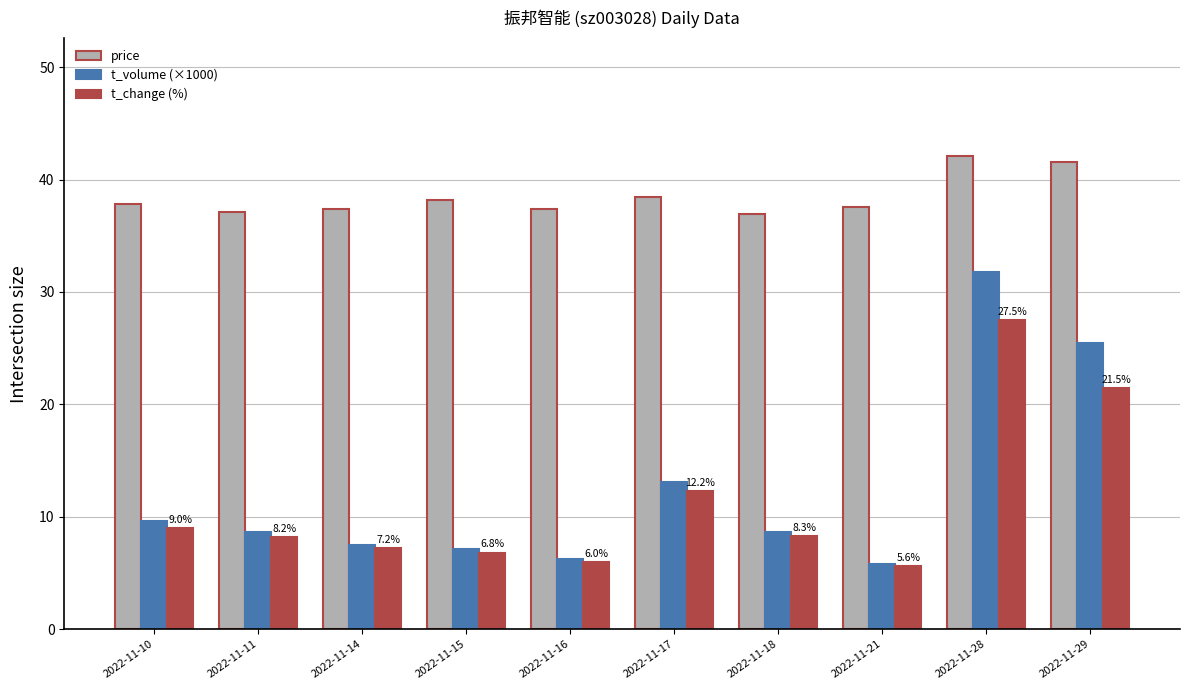

What is the spread (max minus min) of values at 2022-11-11?

28.9